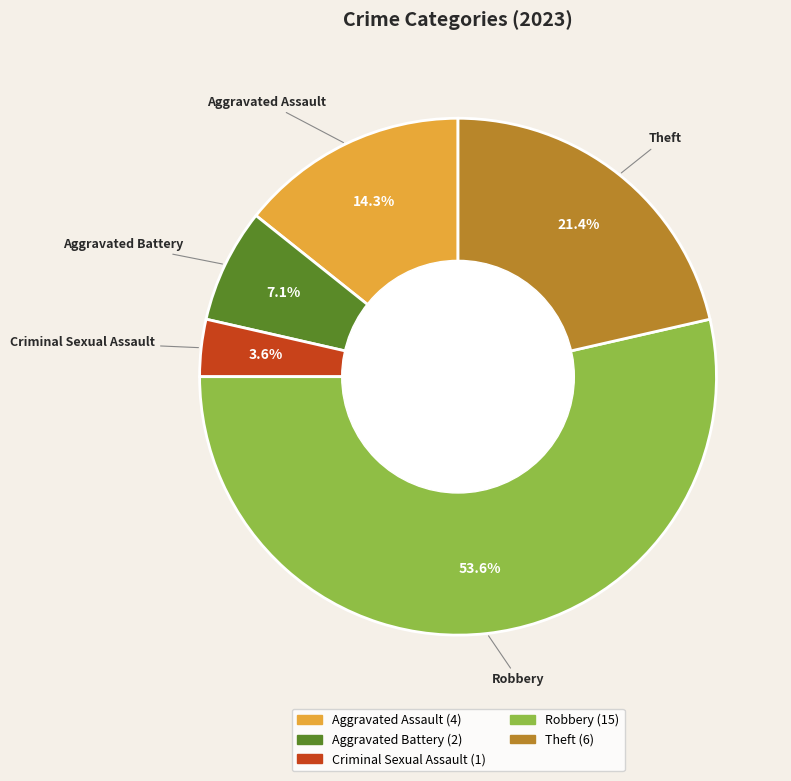

Combined, what portion of the pie is Aggravated Assault and Aggravated Battery?

21.4%